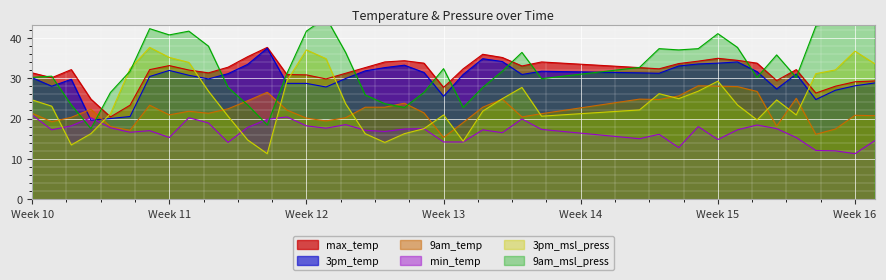

The value of 3pm_msl_press at 2018-03-13 is 33.9. True or false?

True